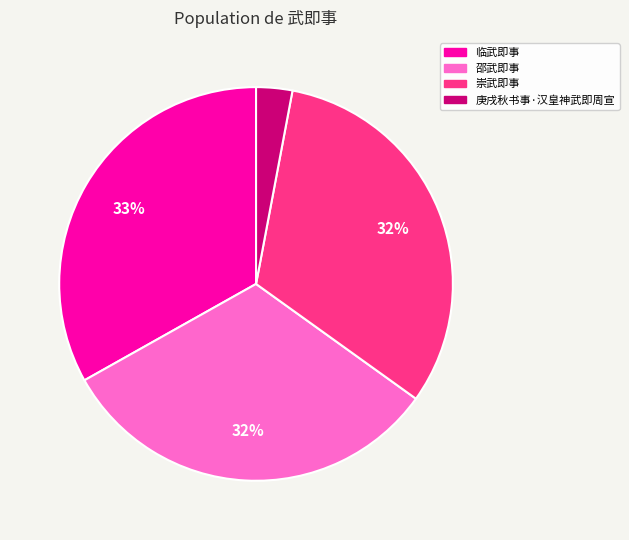

To the nearest percent, what is the difference between the 庚戌秋书事·汉皇神武即周宣 and 临武即事 slice percentages?

30%